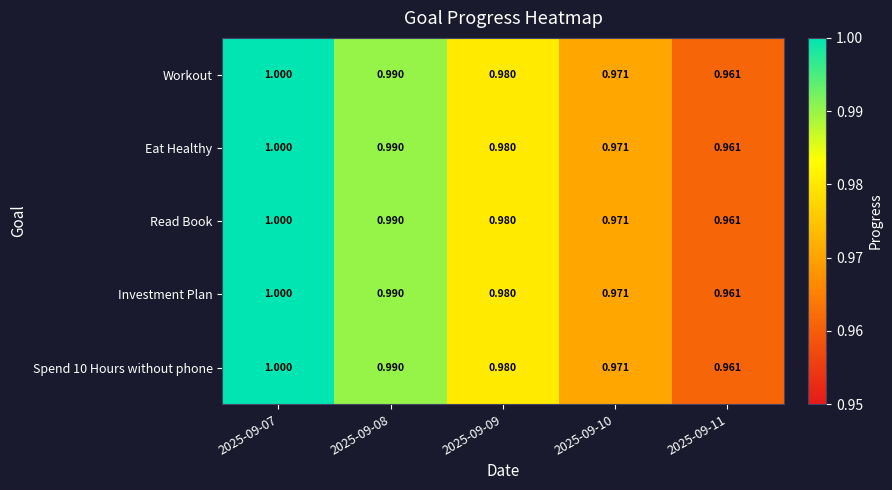

Is the value of Workout at 2025-09-07 greater than the value of Spend 10 Hours without phone at 2025-09-10?

Yes